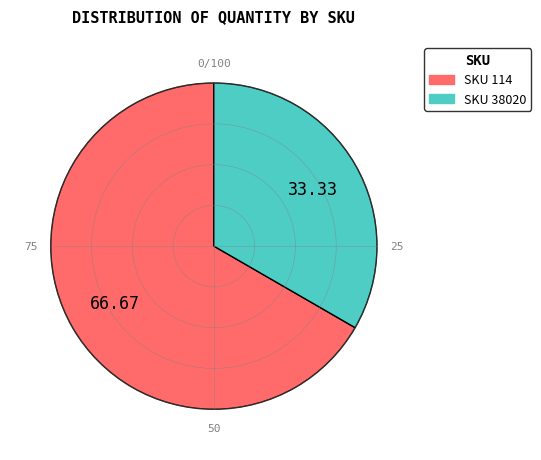

Which category accounts for the majority?

SKU 114